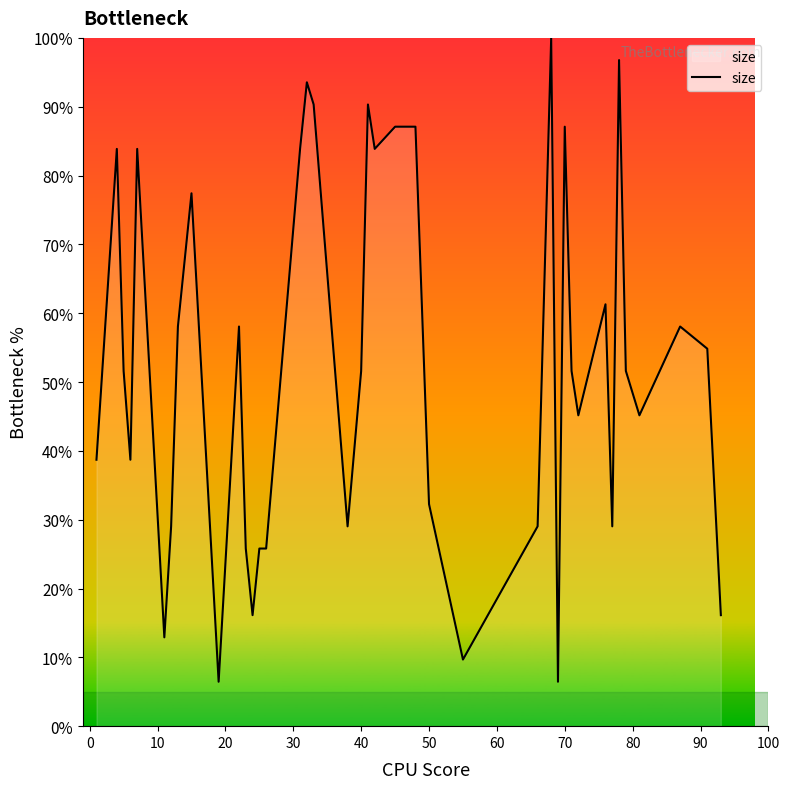

What is the maximum value shown in the chart?

100.0